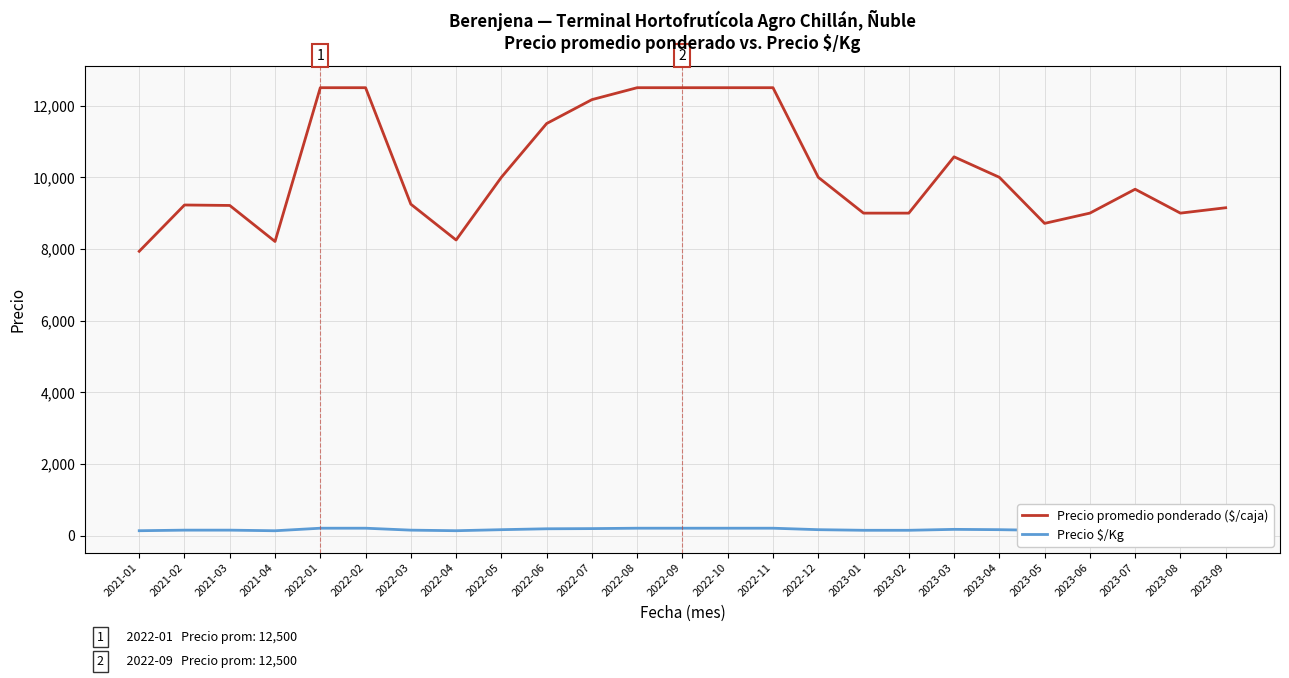

What is the highest value of the Precio promedio ponderado ($/caja) series?

12500